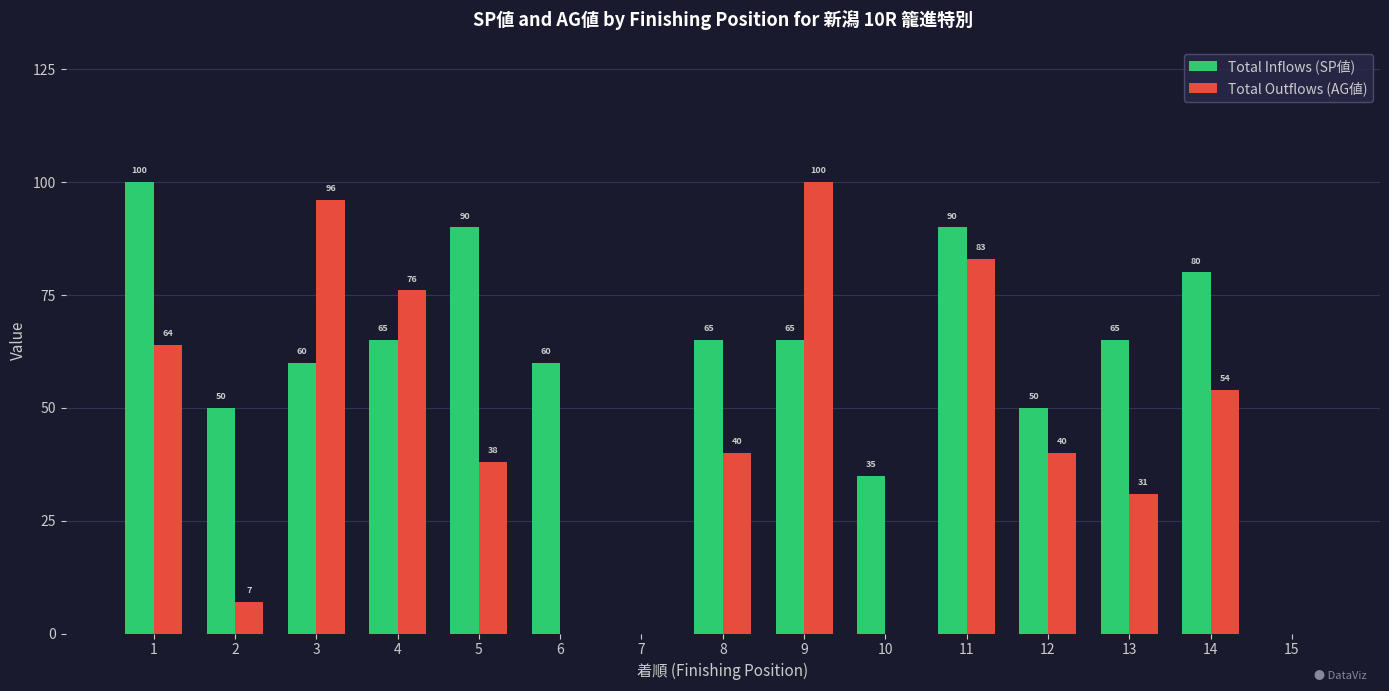

Reading right to left, transcribe all the data shown in this chart.

Total Inflows (SP値): 0	80	65	50	90	35	65	65	0	60	90	65	60	50	100
Total Outflows (AG値): 0	54	31	40	83	0	100	40	0	0	38	76	96	7	64